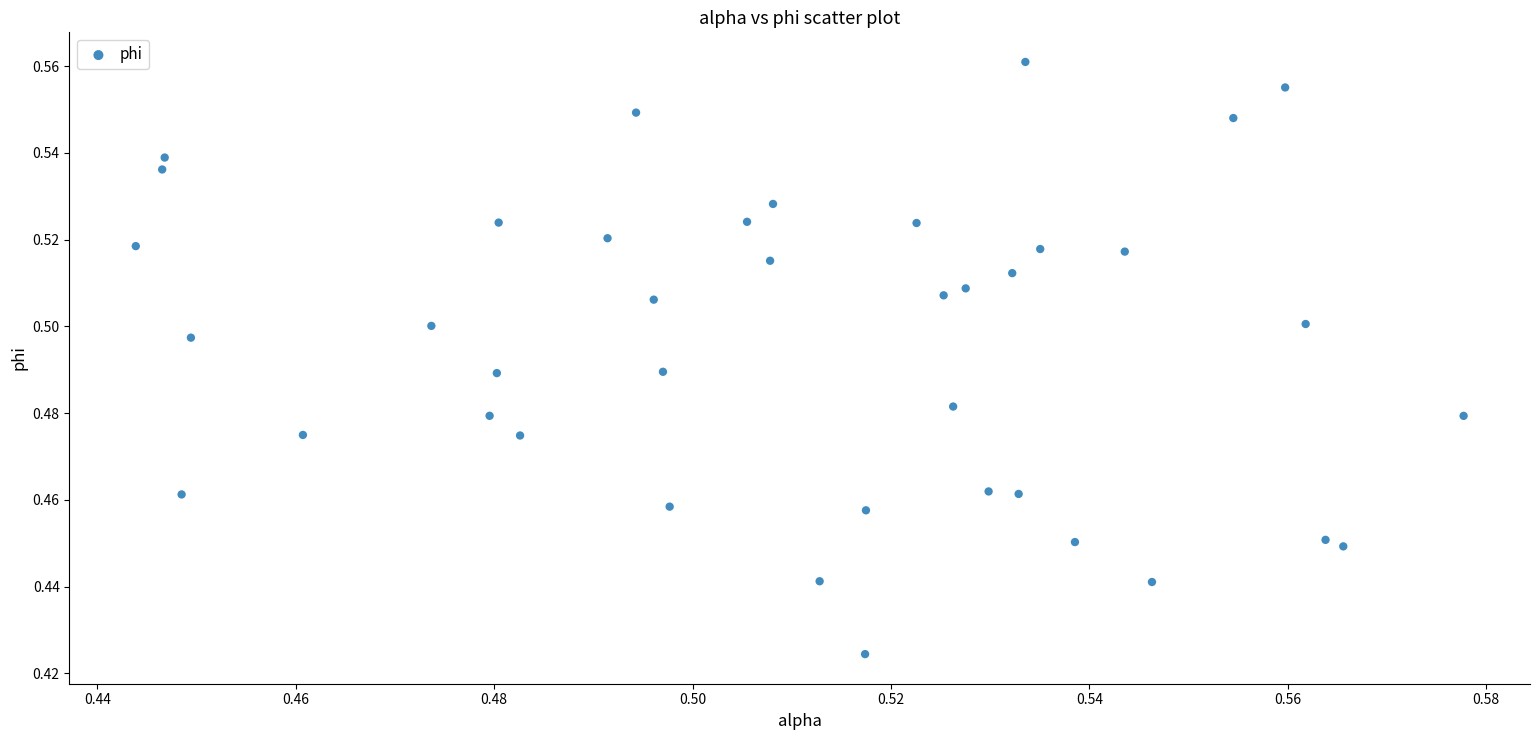

Count the number of points in this scatter plot.

40